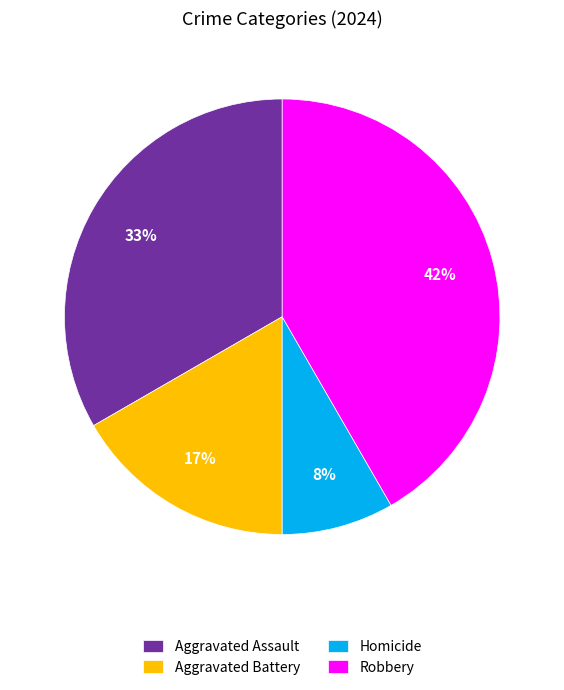

Does Robbery represent more than half of the total?

No